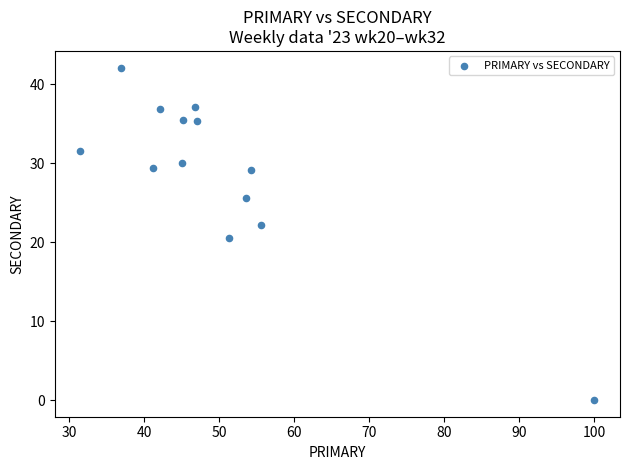

What is the range of Y values (max minus min)?

42.1